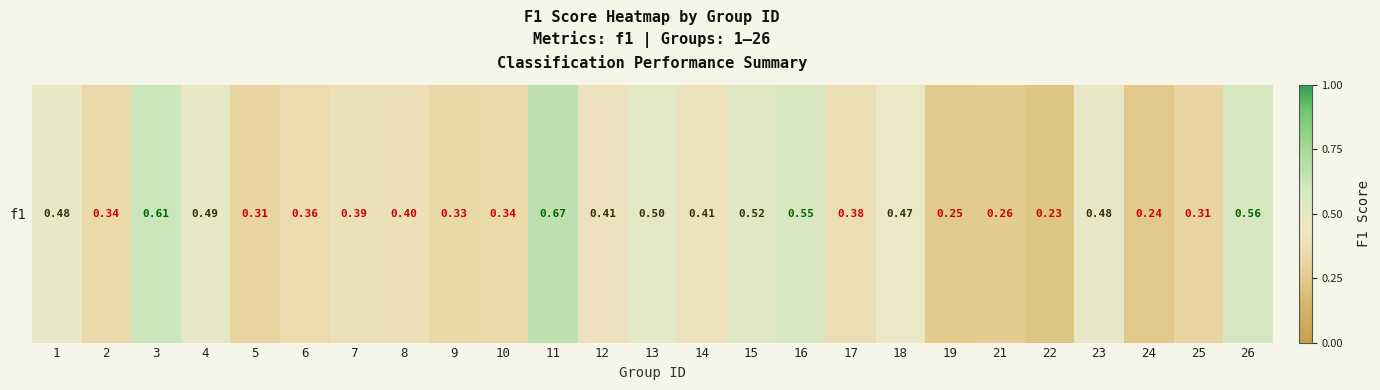

What is the average value?

0.4